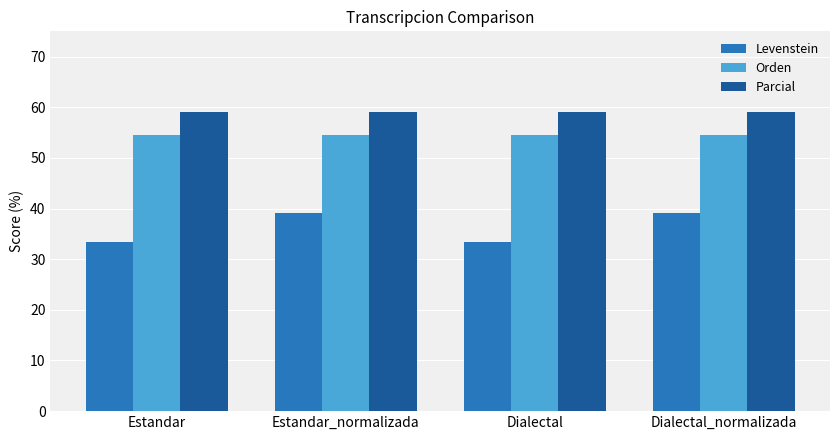

What are all the series names shown in the legend?

Levenstein, Orden, Parcial